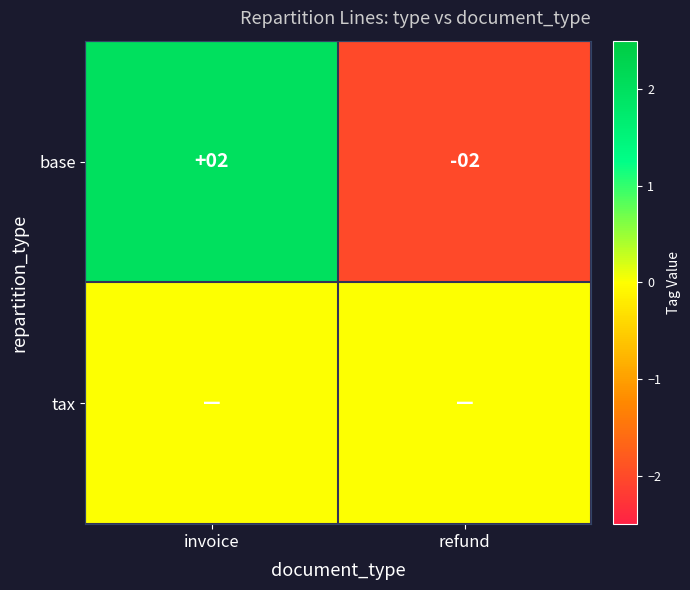

Rank the categories by base value from highest to lowest.

invoice, refund